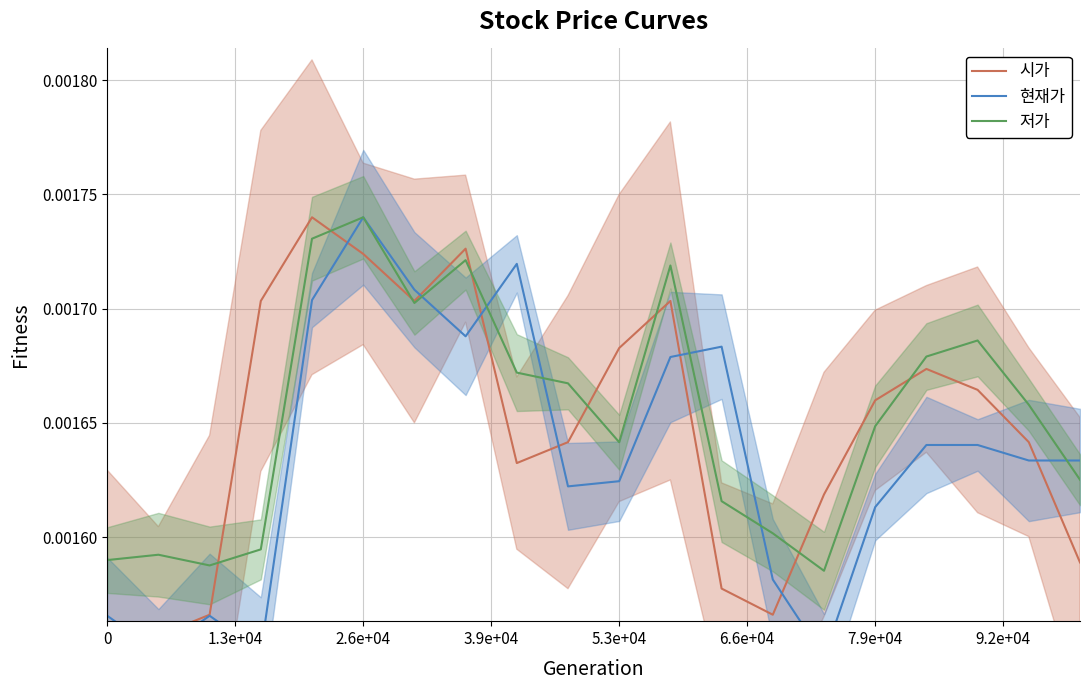

The 현재가 series shows 0.0 at 0. True or false?

False